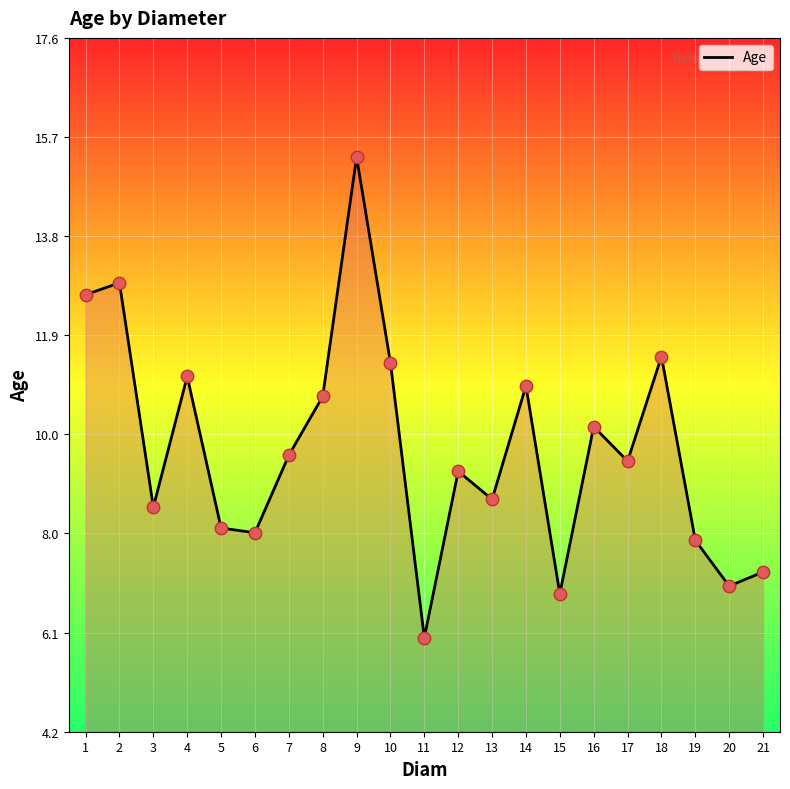

Which has a higher value, 3 or 12?

12